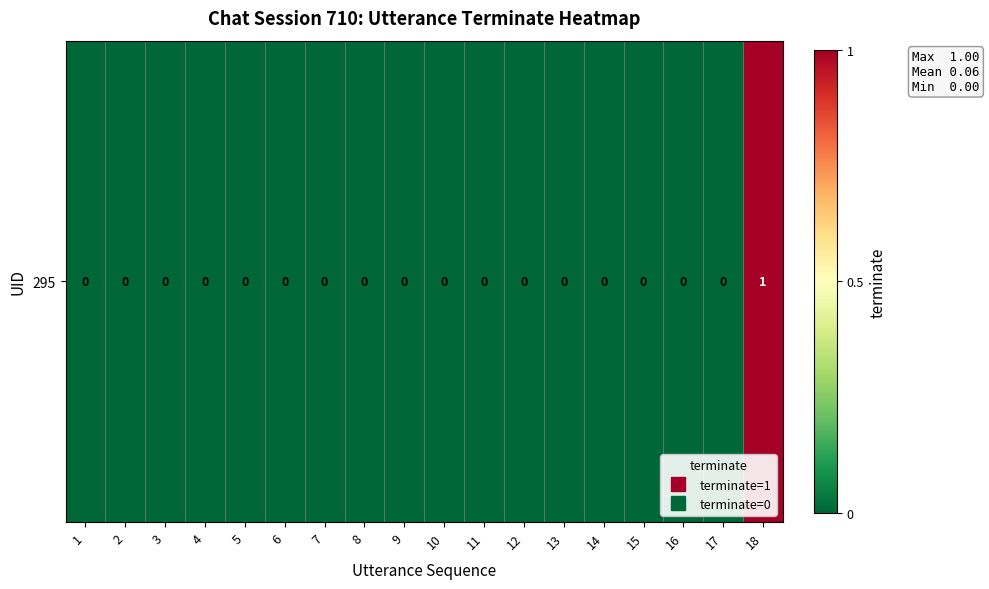

How many values are above zero?

1